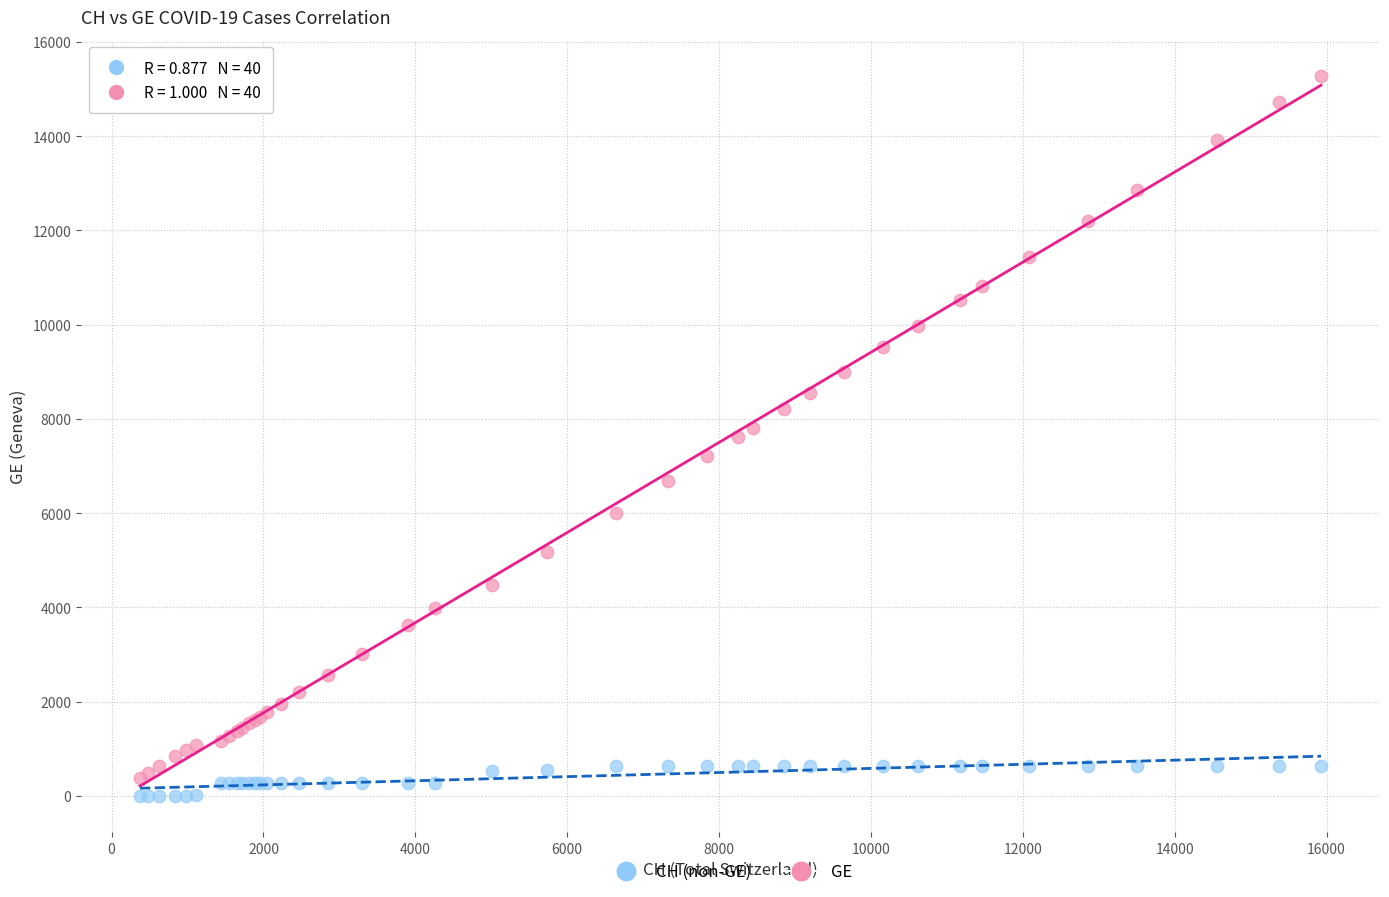

Which series contains the highest Y value?

GE